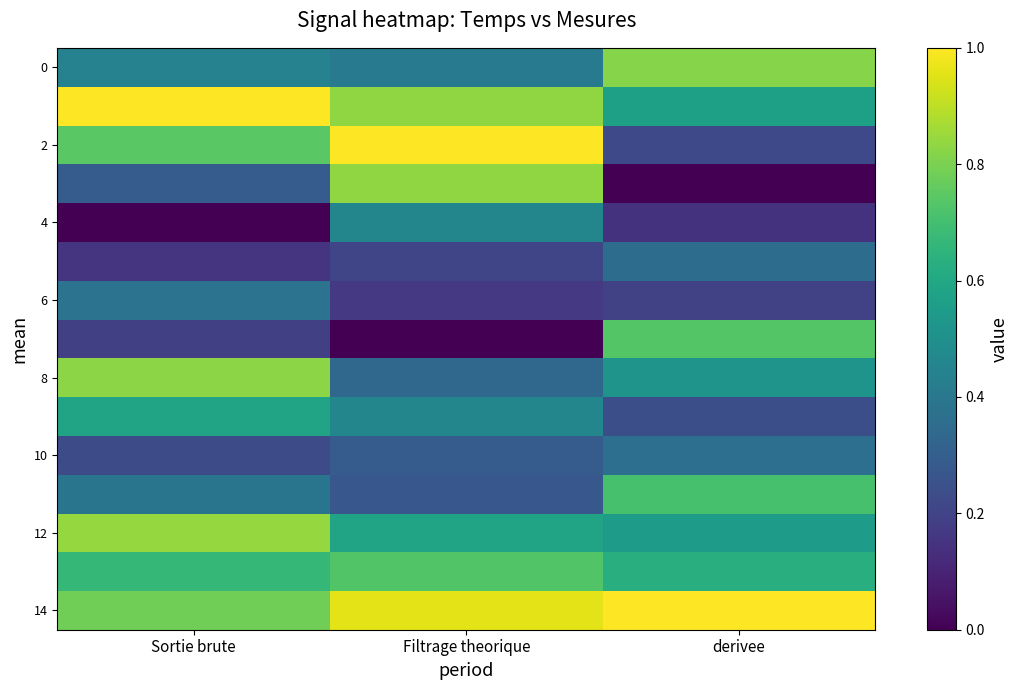

At how many categories does at least one series exceed 0?

3